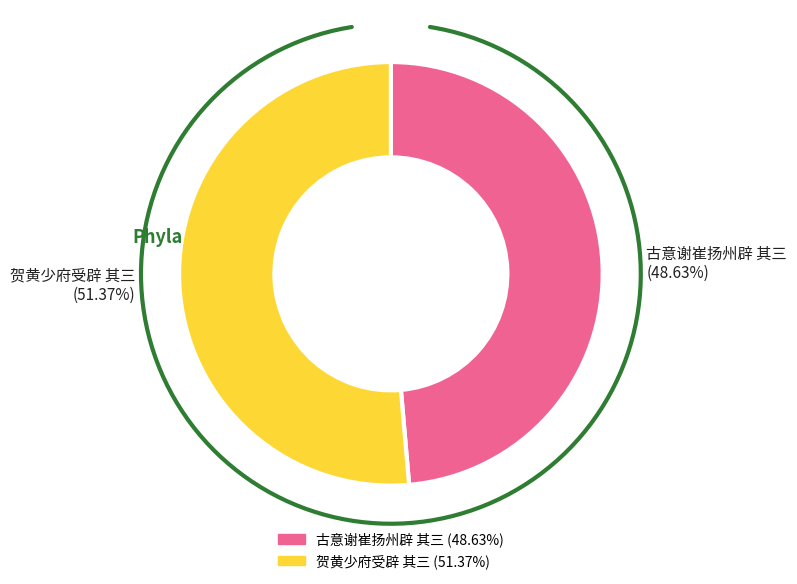

To the nearest percent, what is the combined percentage of 古意谢崔扬州辟 其三 and 贺黄少府受辟 其三?

100%